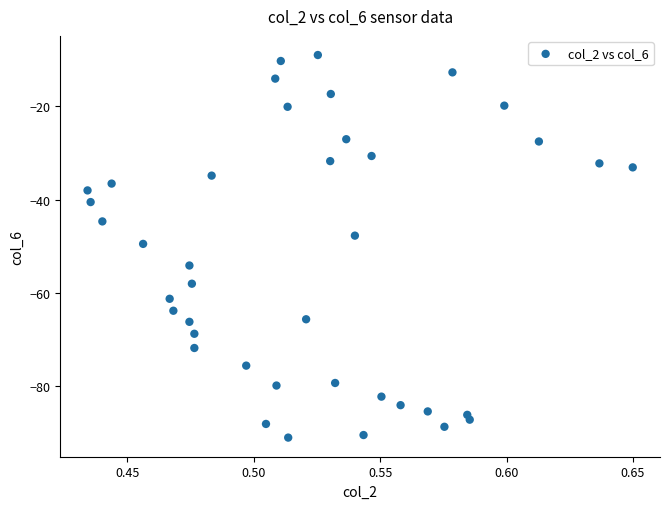

What is the range of Y values (max minus min)?

82.1